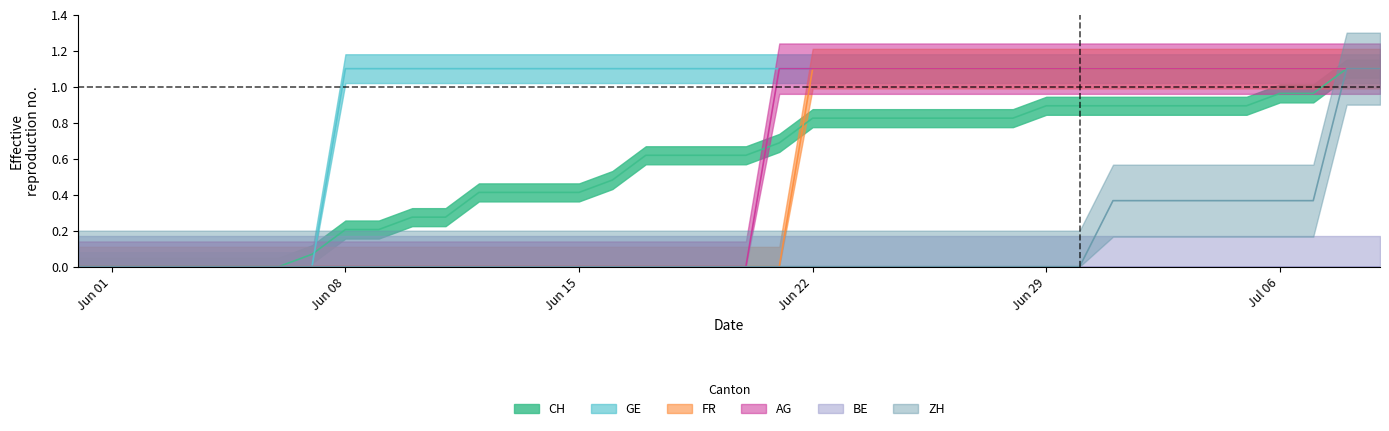

The value of AG at Jun 22 is 1.6. True or false?

False